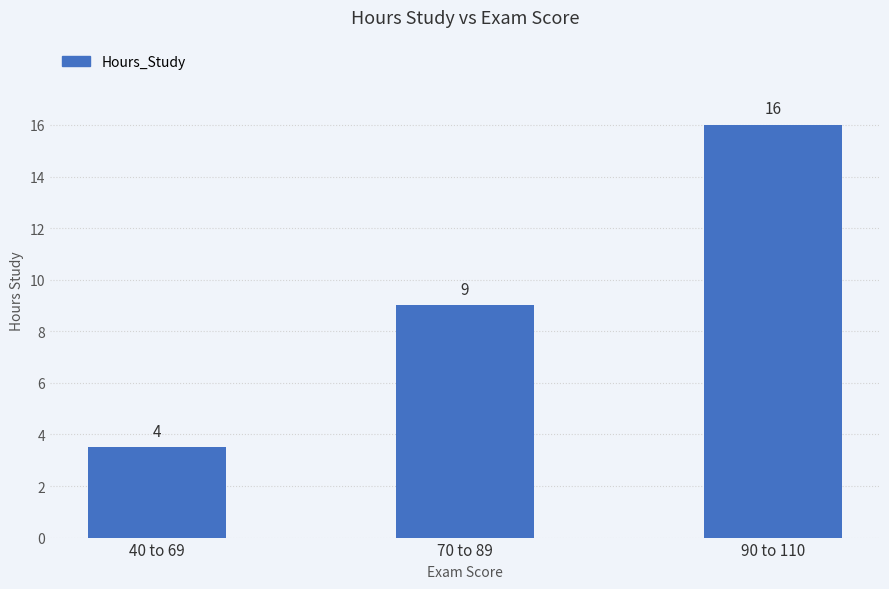

List the labels in order of value, largest first.

90 to 110, 70 to 89, 40 to 69